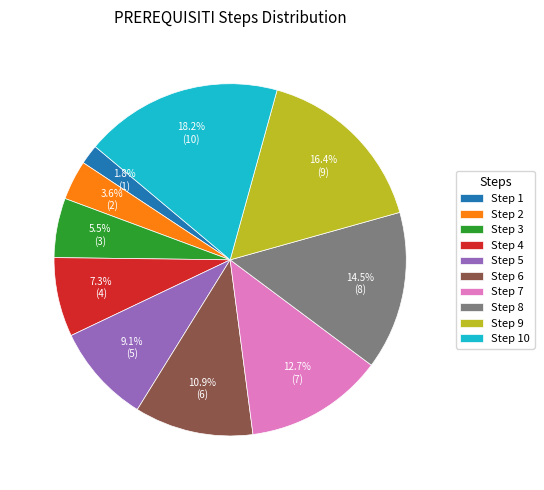

What is the total percentage of Step 2 and Step 5?

12.7%